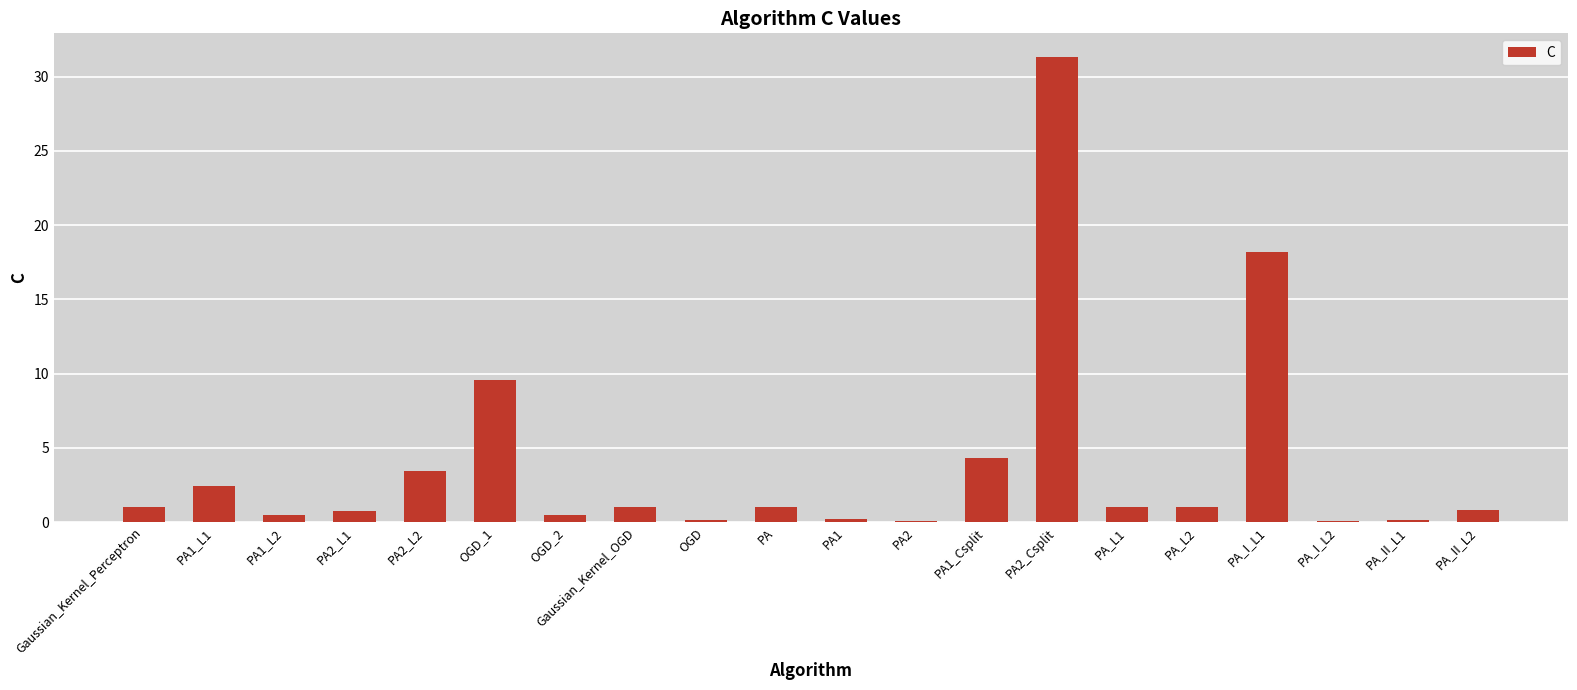

The value at PA1_L1 is 4.1. True or false?

False